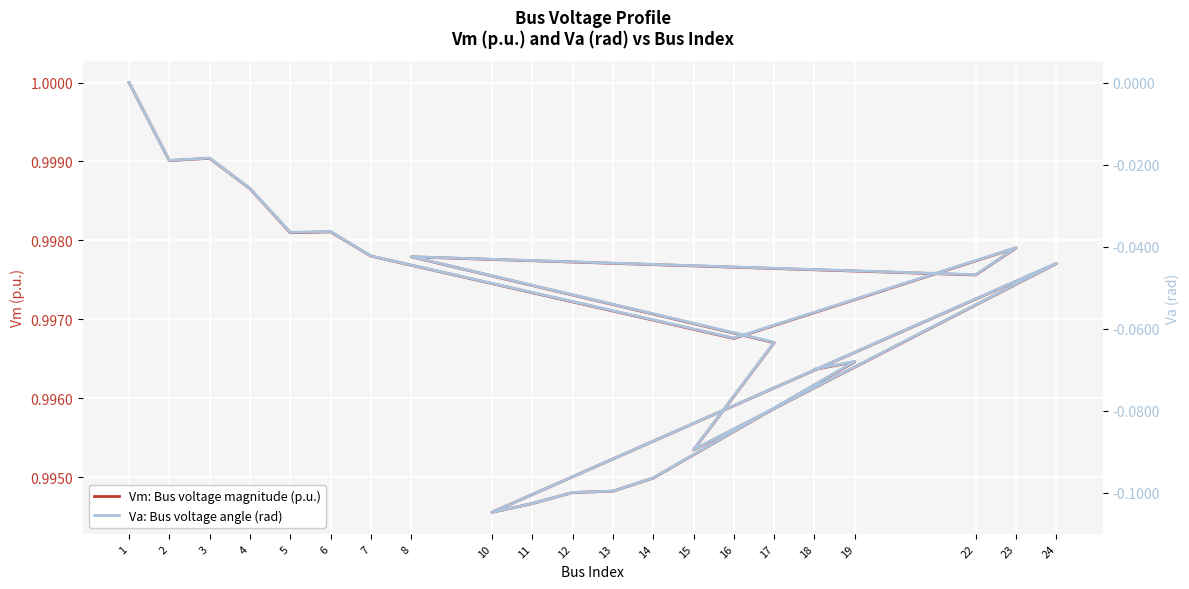

At which category is the sum across all series the highest?

1